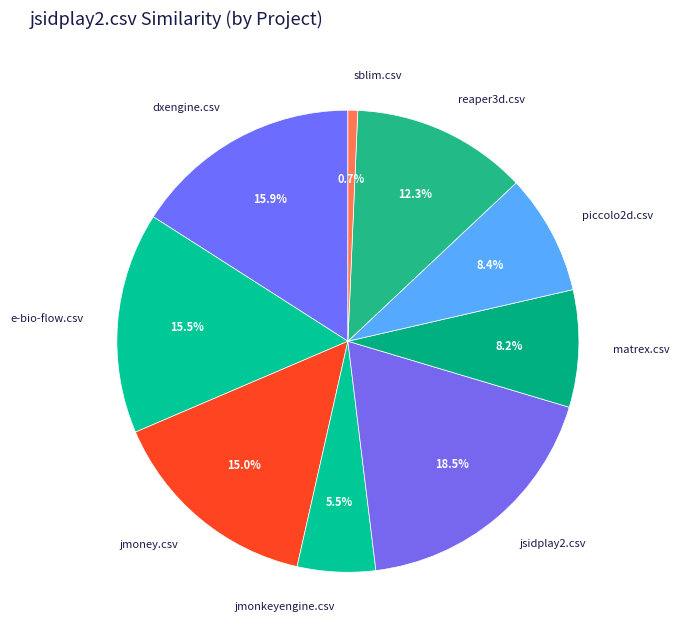

What percentage is NOT represented by matrex.csv?

91.8%